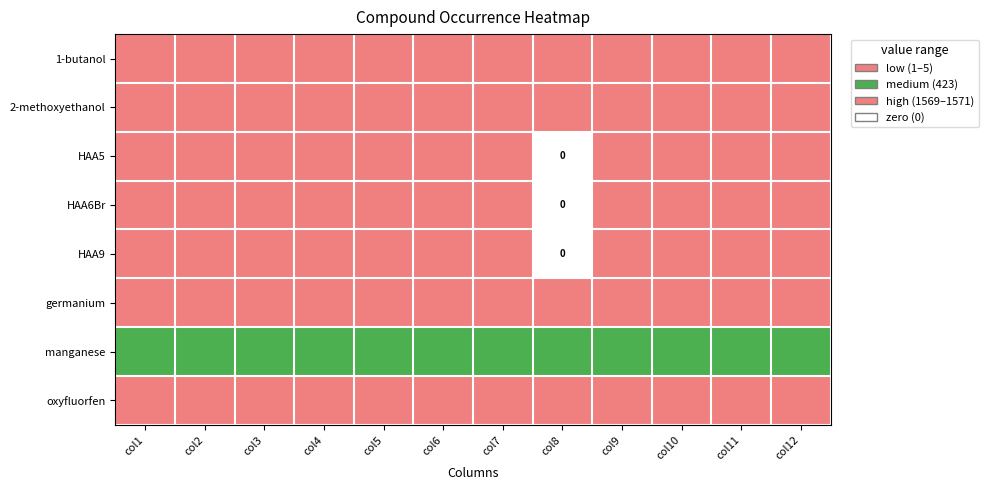

Read the oxyfluorfen value at col8.

1